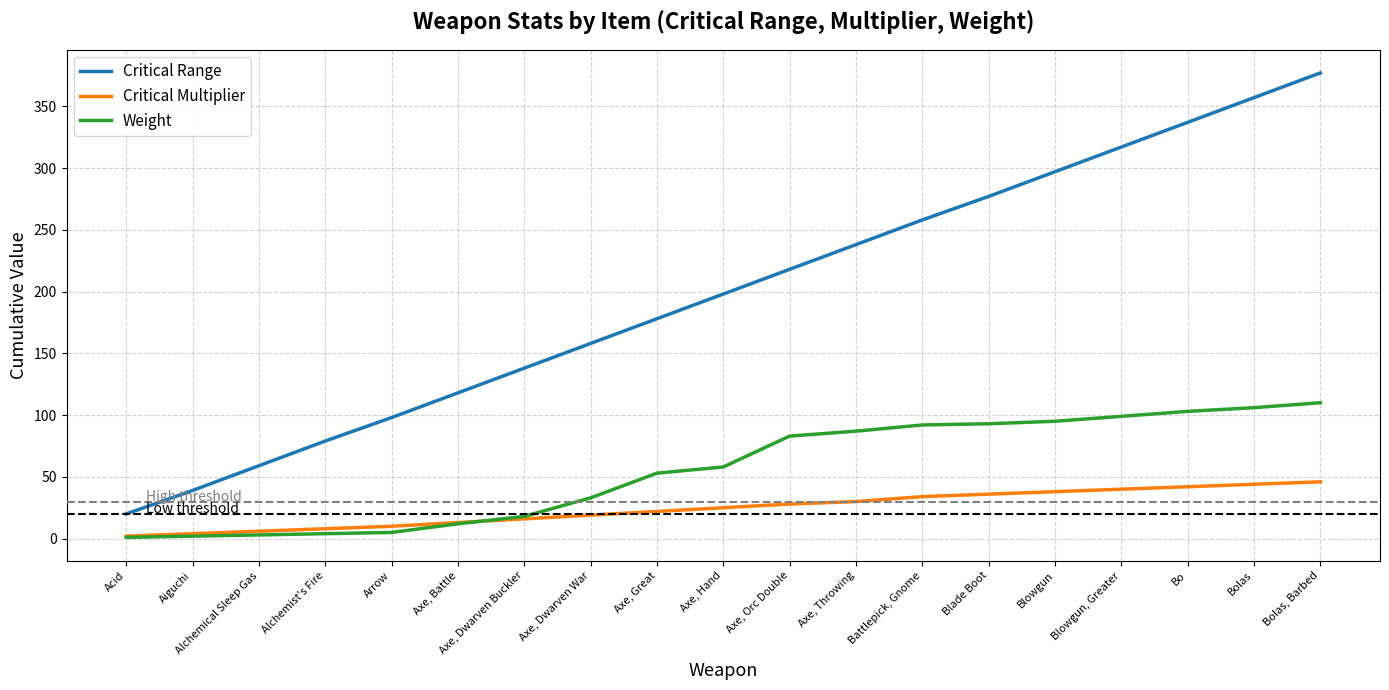

What are all the series names shown in the legend?

Critical Range, Critical Multiplier, Weight